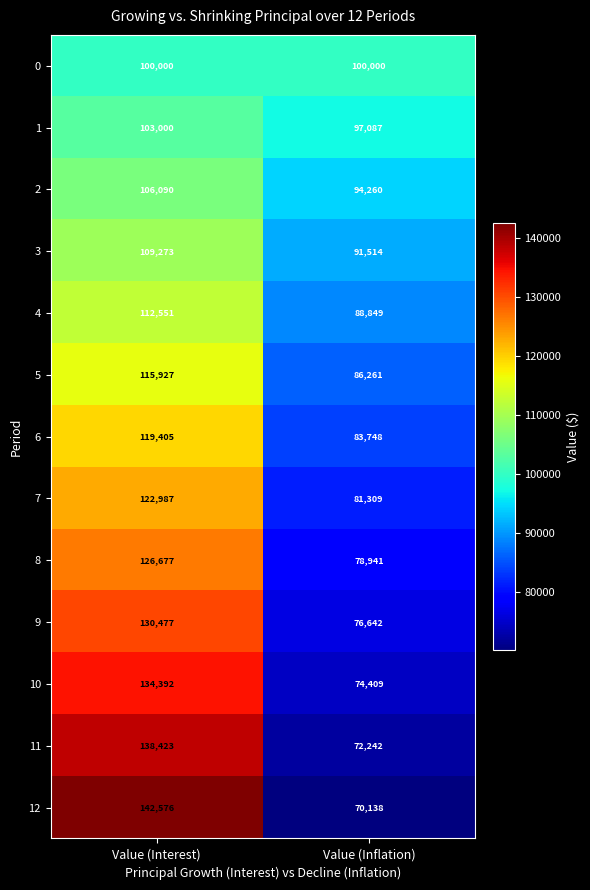

Rank the series at Value (Interest) from highest to lowest value.

12, 11, 10, 9, 8, 7, 6, 5, 4, 3, 2, 1, 0